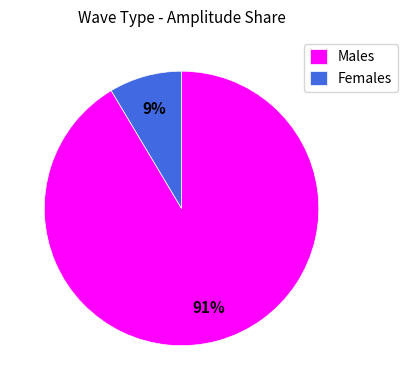

Which has a higher value, Females or Males?

Males